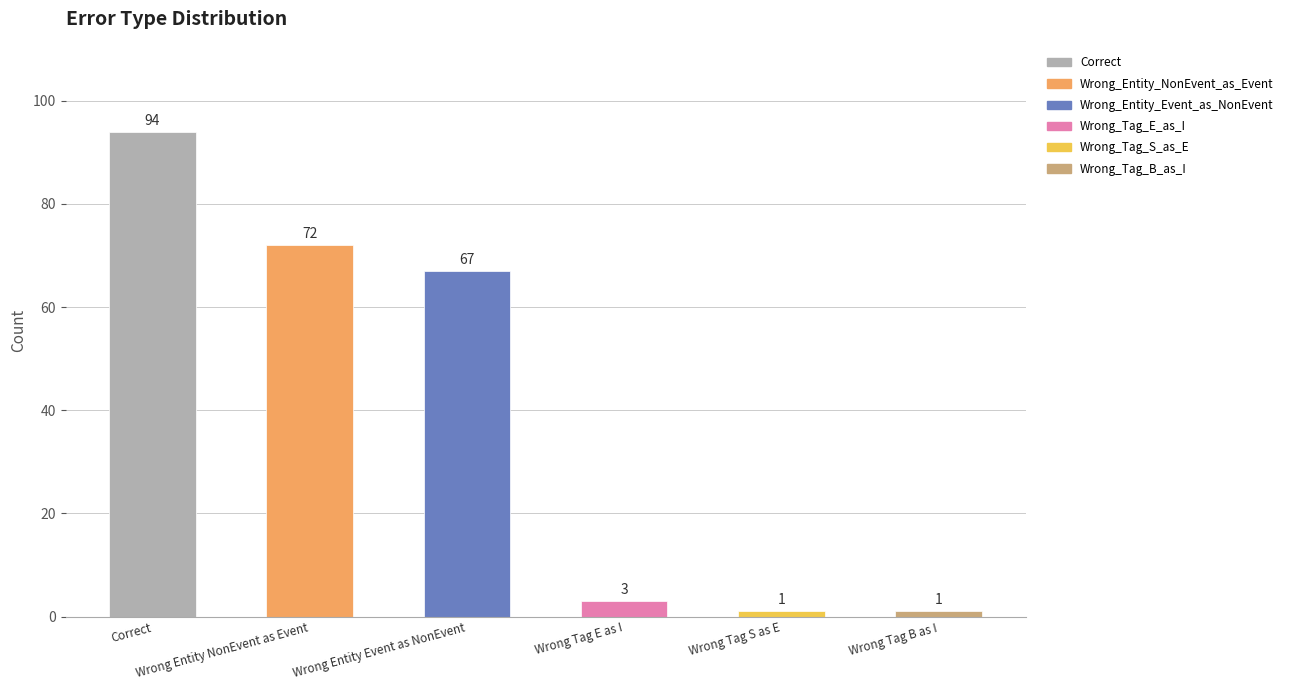

List the labels in order of value, smallest first.

Wrong_Tag_S_as_E, Wrong_Tag_B_as_I, Wrong_Tag_E_as_I, Wrong_Entity_Event_as_NonEvent, Wrong_Entity_NonEvent_as_Event, Correct